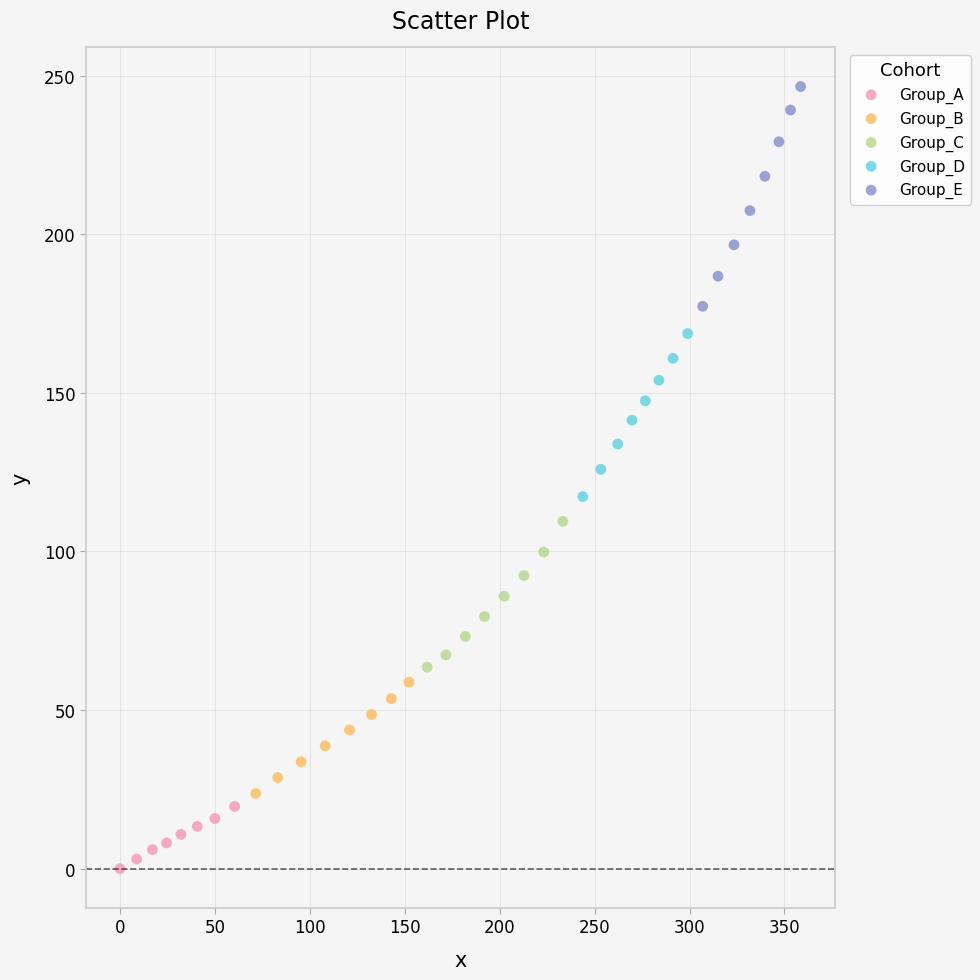

Which series contains the lowest Y value?

Group_A